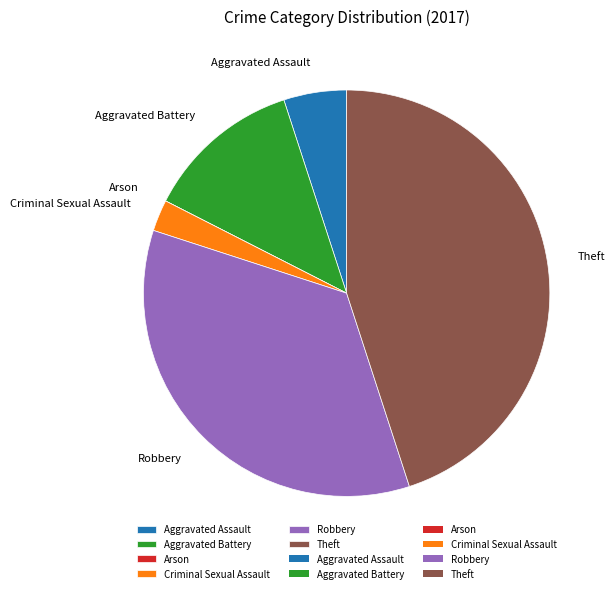

Does Robbery represent more than half of the total?

No